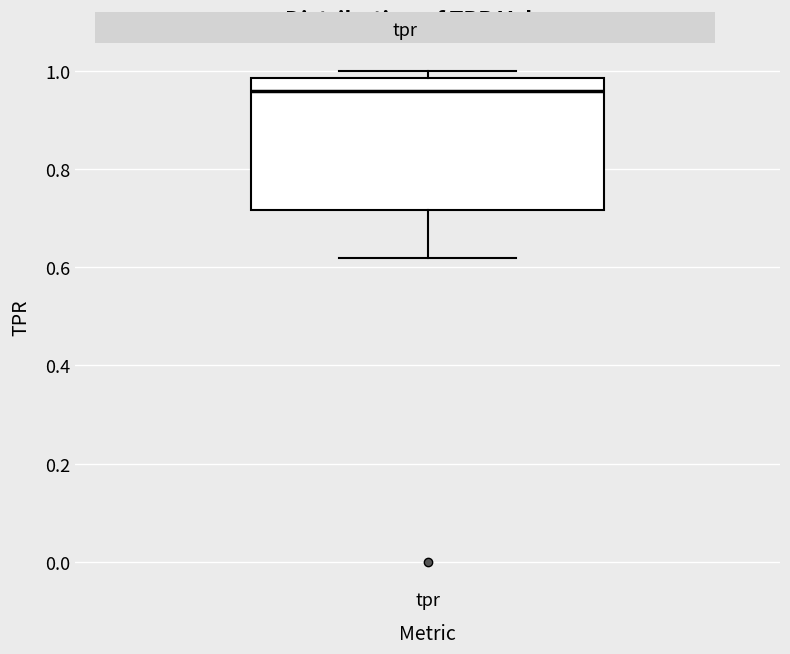

Read this box plot against the y-axis: the position of the median line, the range covered by the box, and the ends of both whiskers. The values are not printed on the chart, so give them approximately, as read against the axis.

median 0.96, box 0.72 to 0.98, whiskers 0.62 to 1.00